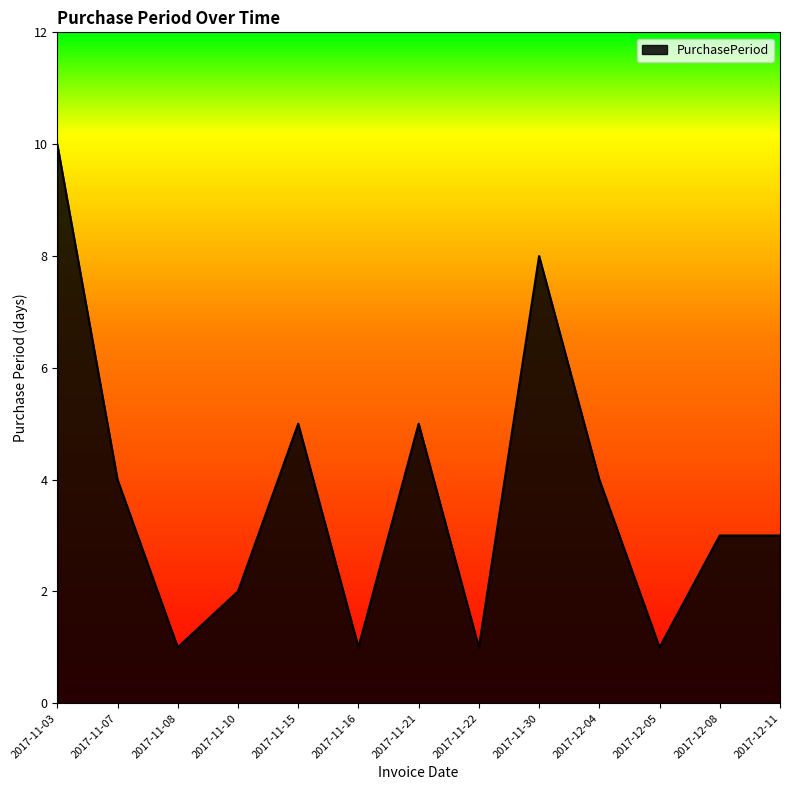

True or false: the data has more than 0 interior local peaks.

True